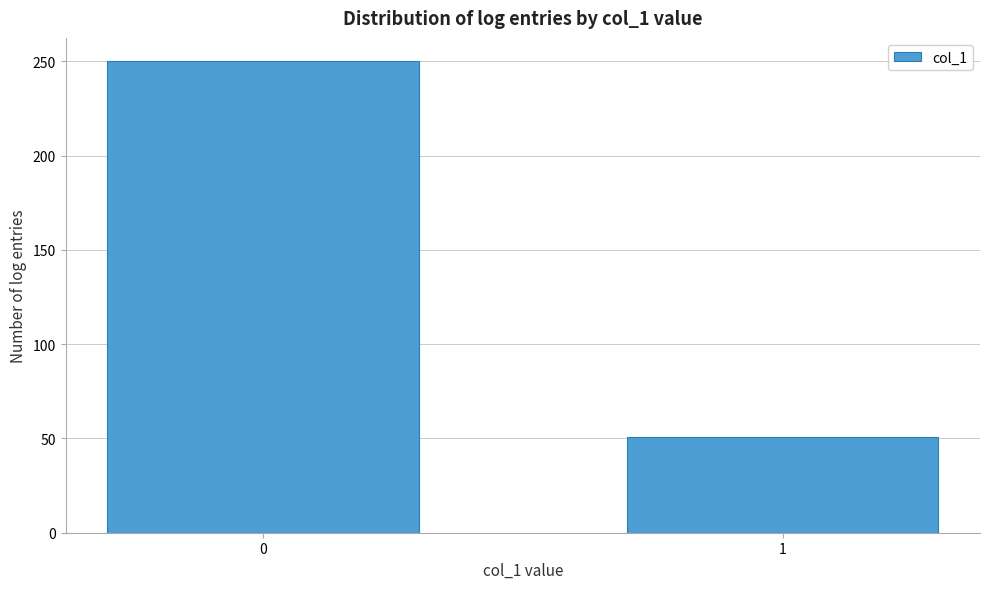

Reading right to left, what are all the values shown in this chart?

51	250